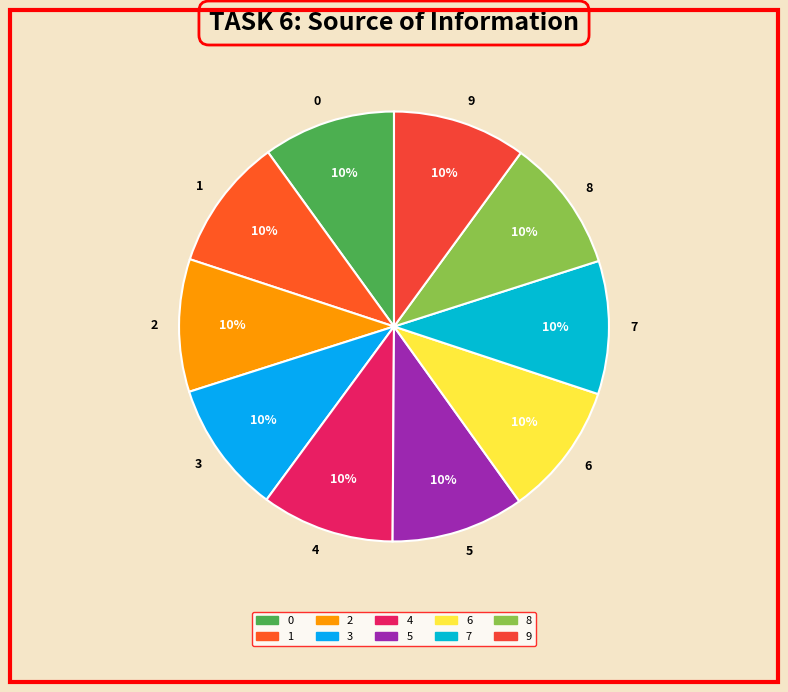

What percentage is the 2 slice, to the nearest percent?

10%